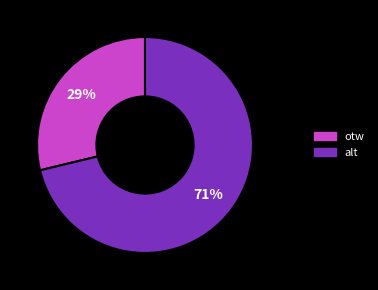

To the nearest percent, what portion does otw represent?

29%